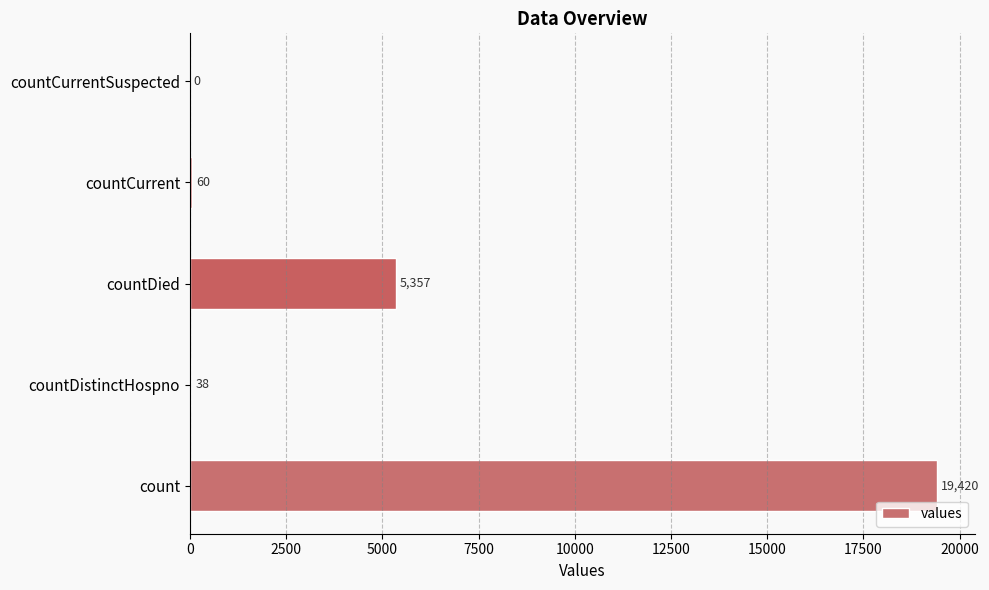

Which has a higher value, countCurrent or countCurrentSuspected?

countCurrent